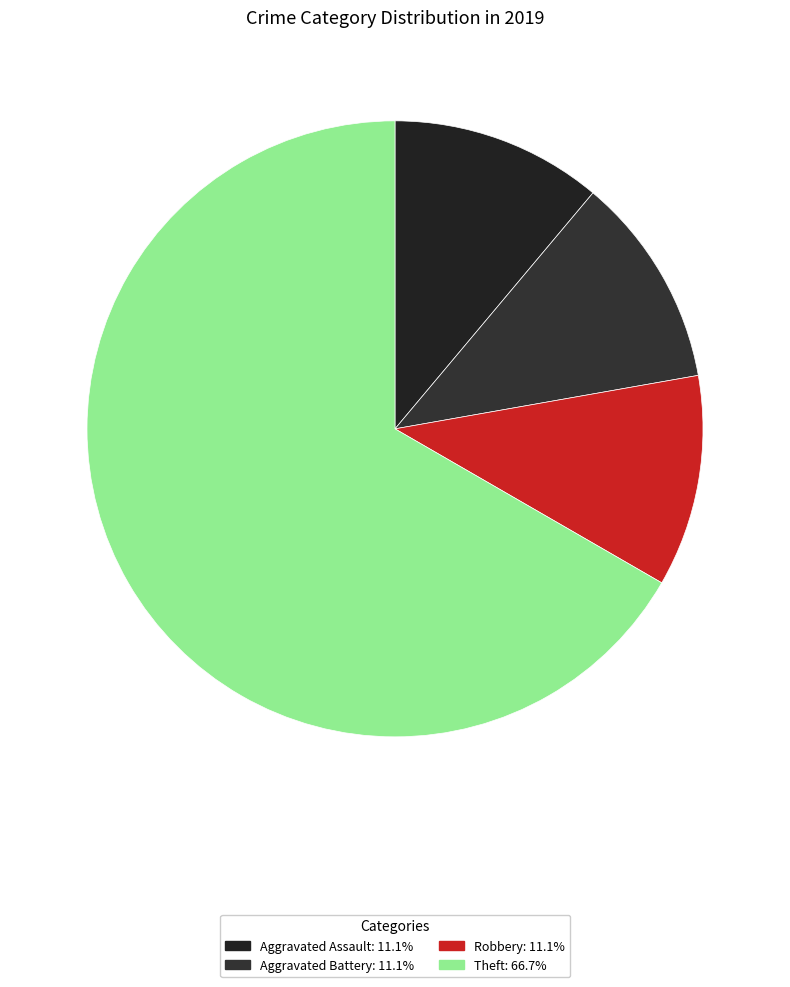

What portion of the pie excludes Aggravated Battery?

88.9%